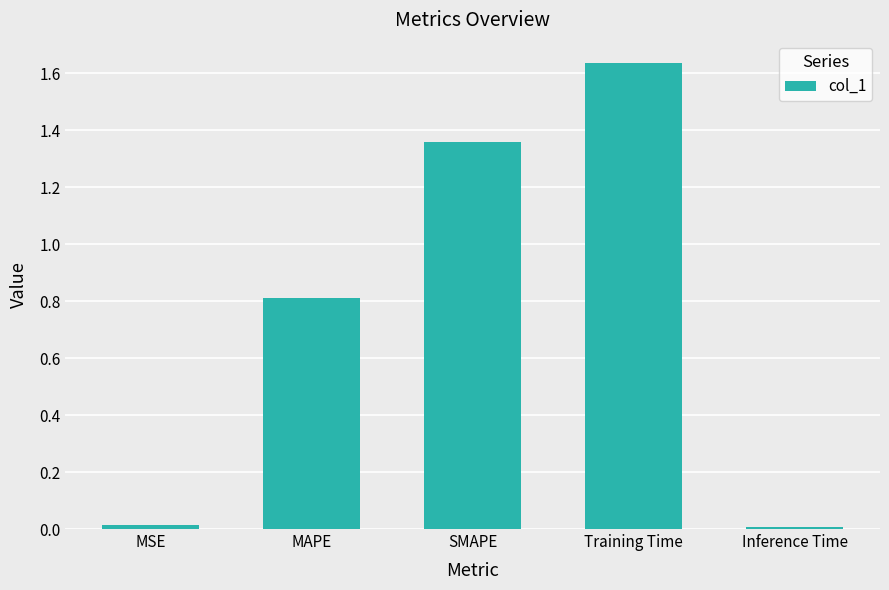

What value does the data have at MAPE?

0.8